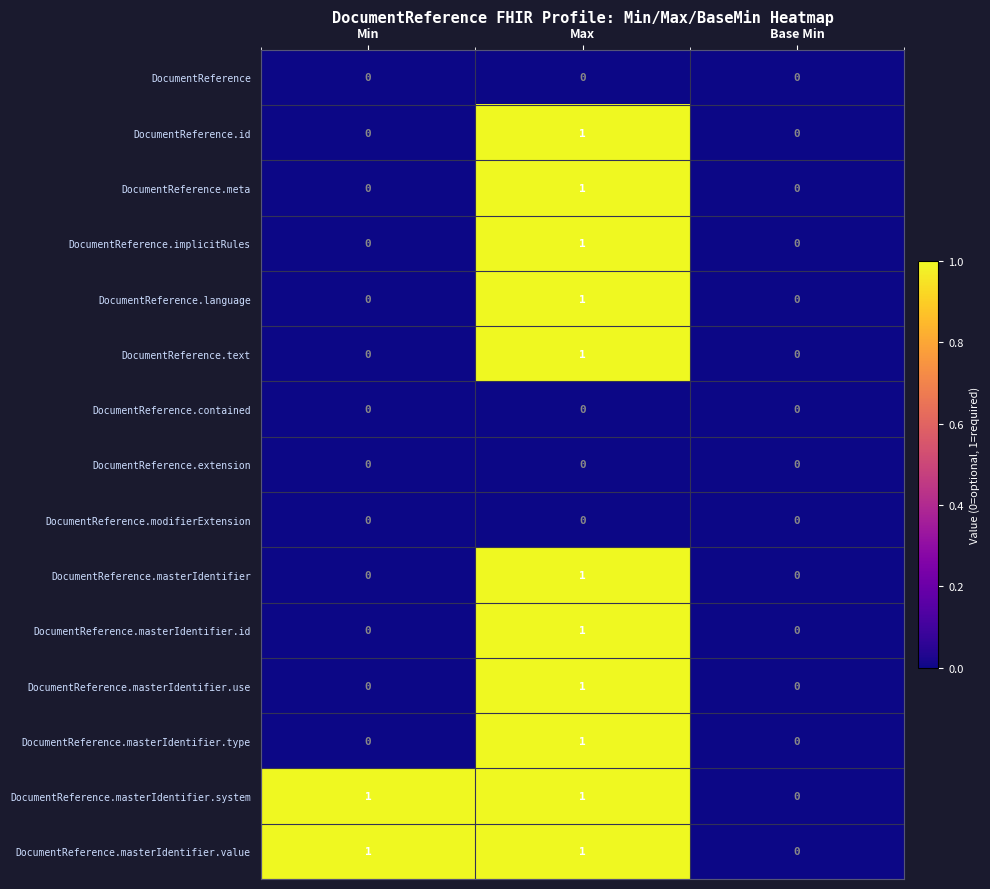

Which category has the lowest value in the DocumentReference.masterIdentifier.value series?

Base Min